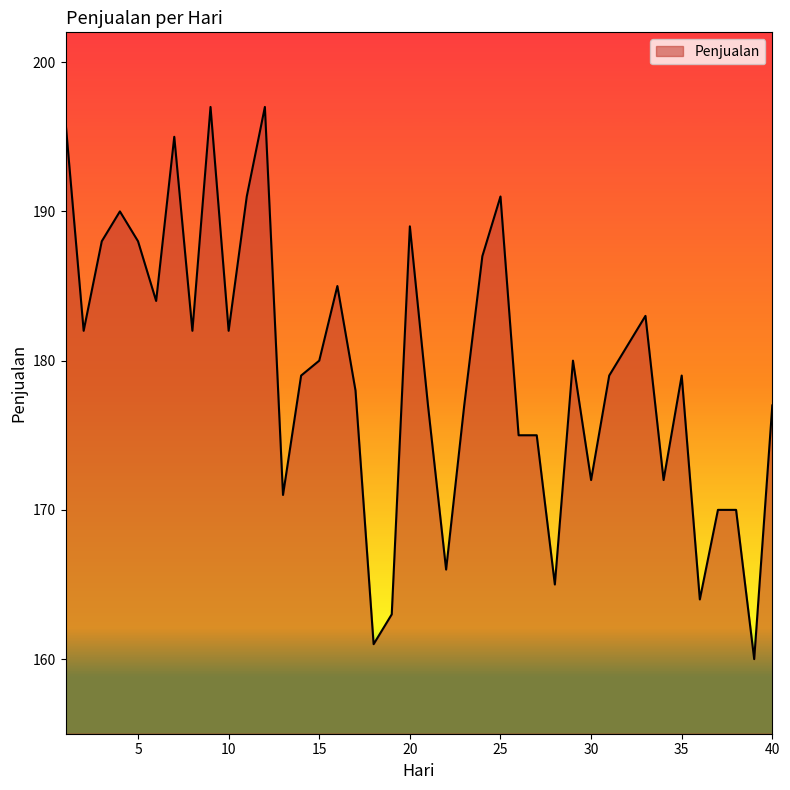

What is the difference between the maximum and minimum values?

37